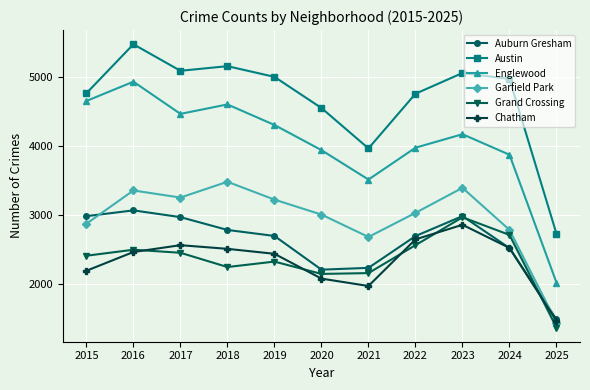

Does the chart display data point markers on the line(s)?

Yes